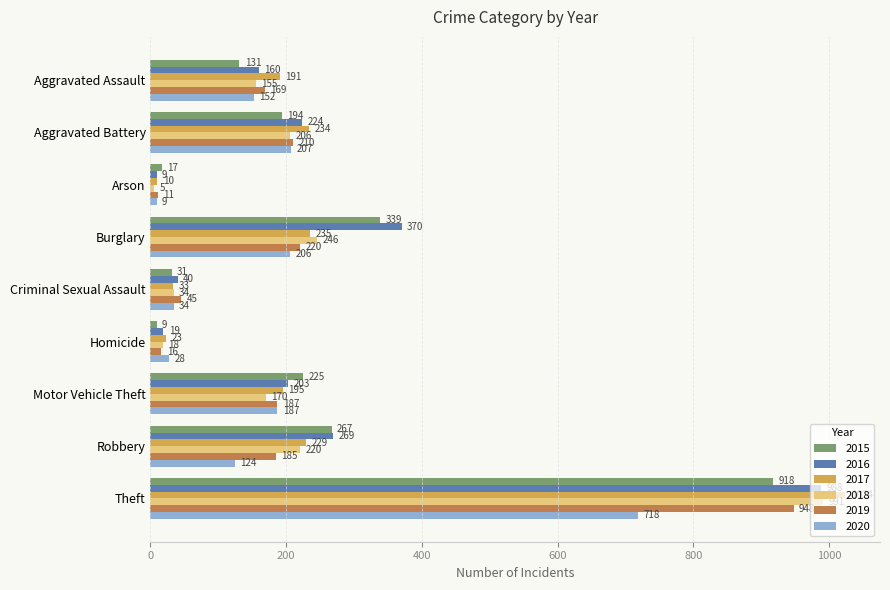

What is the sum of all 2017 values?

2174